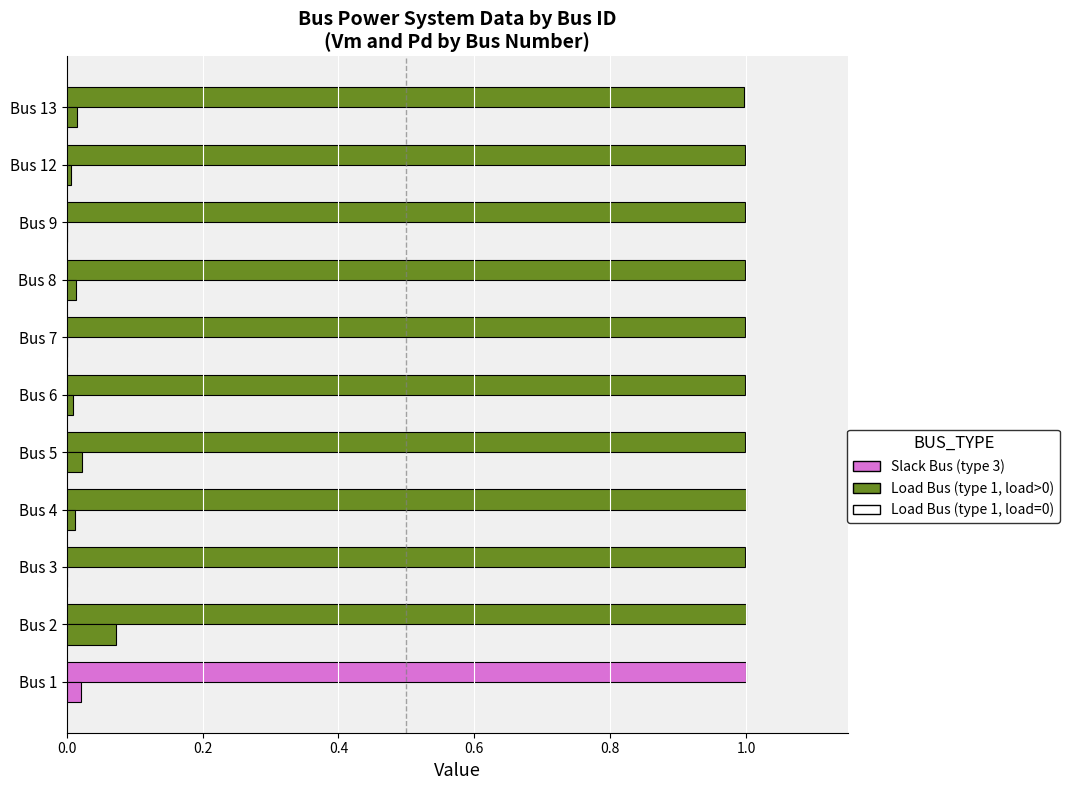

How many categories are shown in the chart?

11